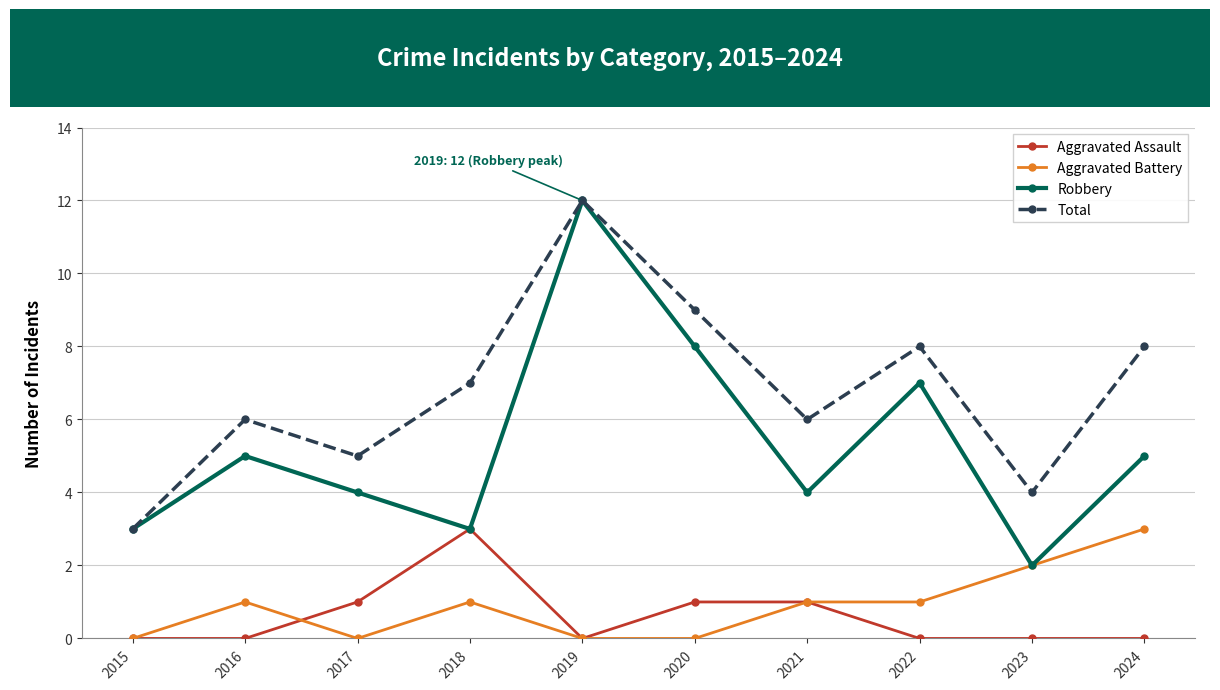

Reading left to right, extract all data points from this chart.

Aggravated Assault: 0	0	1	3	0	1	1	0	0	0
Aggravated Battery: 0	1	0	1	0	0	1	1	2	3
Robbery: 3	5	4	3	12	8	4	7	2	5
Total: 3	6	5	7	12	9	6	8	4	8